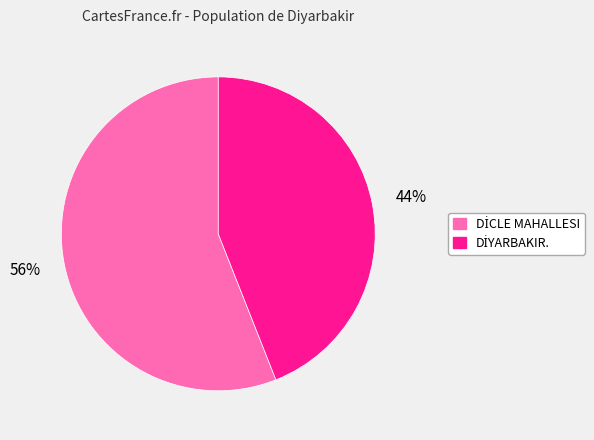

To the nearest percent, what is the difference between the largest and smallest slice percentages?

12%